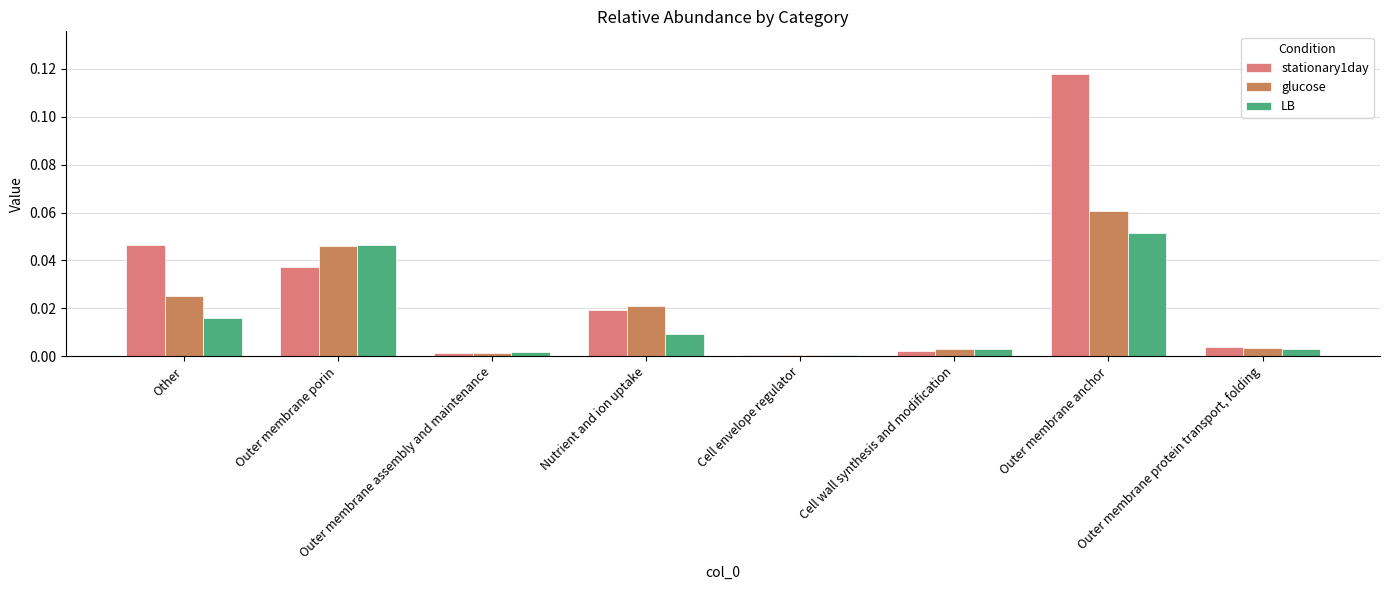

What position from the left is Other?

1